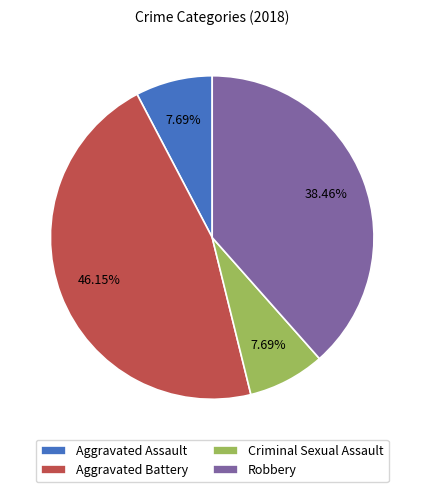

Does any single category account for the majority?

No